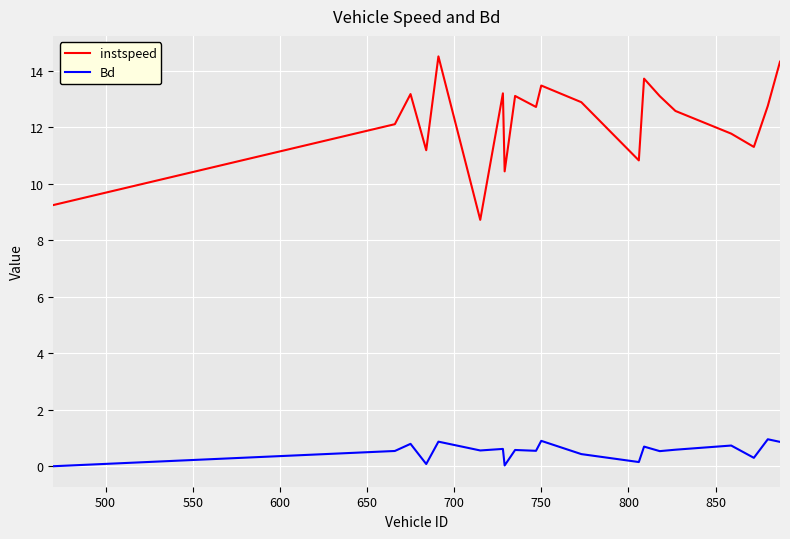

How many values in the instspeed series exceed 12?

13